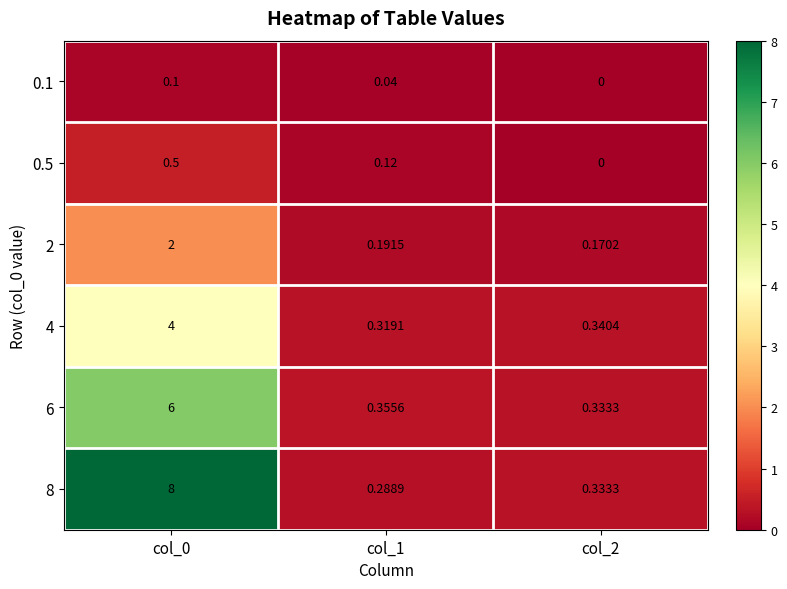

Is the value of 0.1 at col_0 greater than the value of 0.5 at col_0?

No